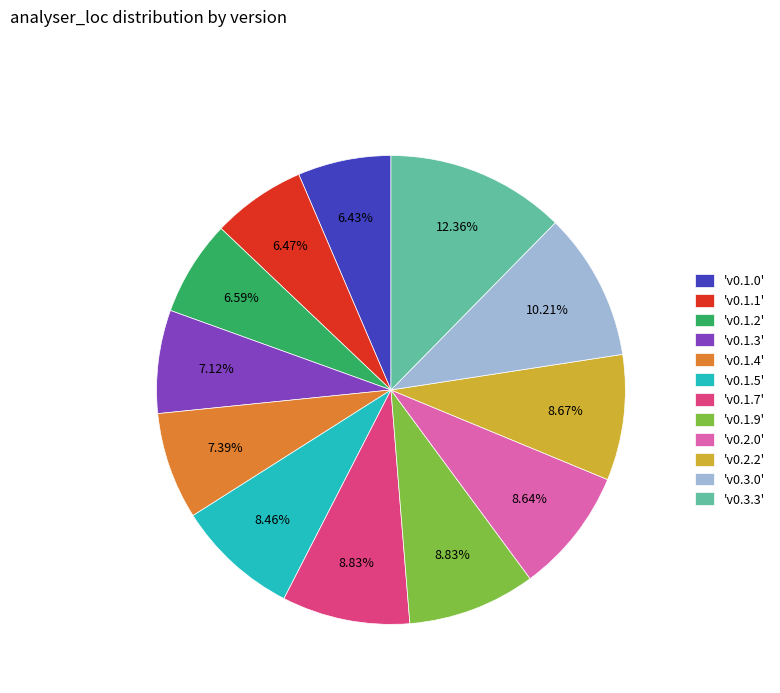

Combined, do 'v0.2.0' and 'v0.1.0' account for over 50%?

No